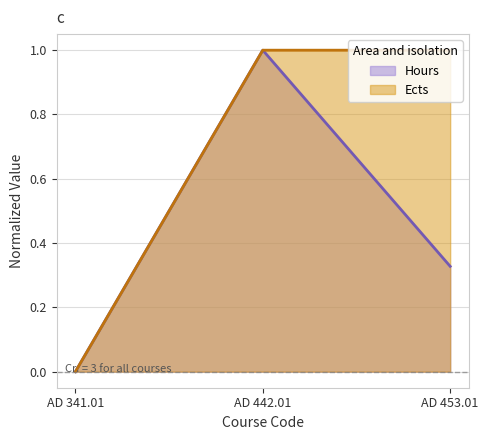

At which label does Ects reach its peak?

AD 442.01